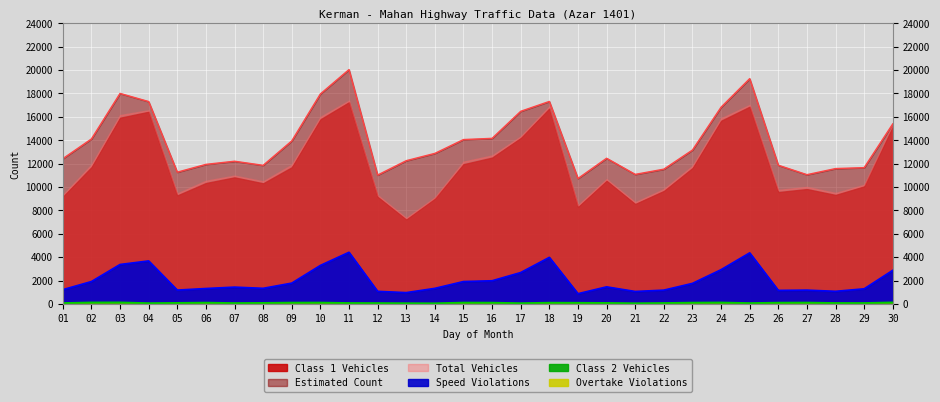

What is the total value across all series at 12?

12181